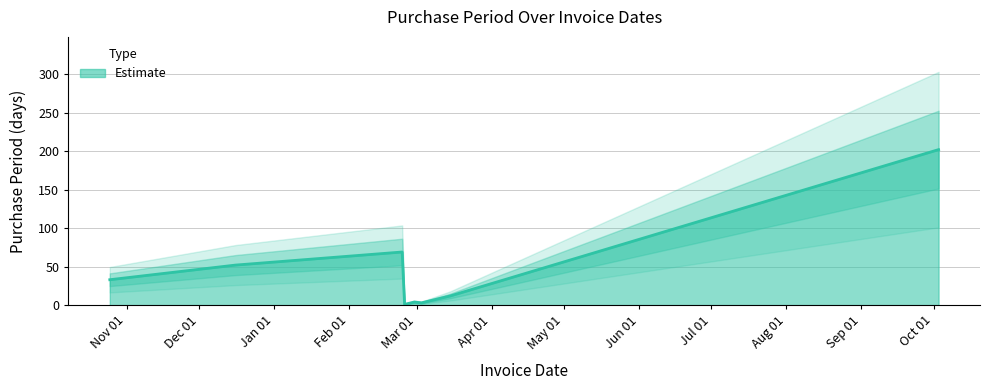

What is the average value?

47